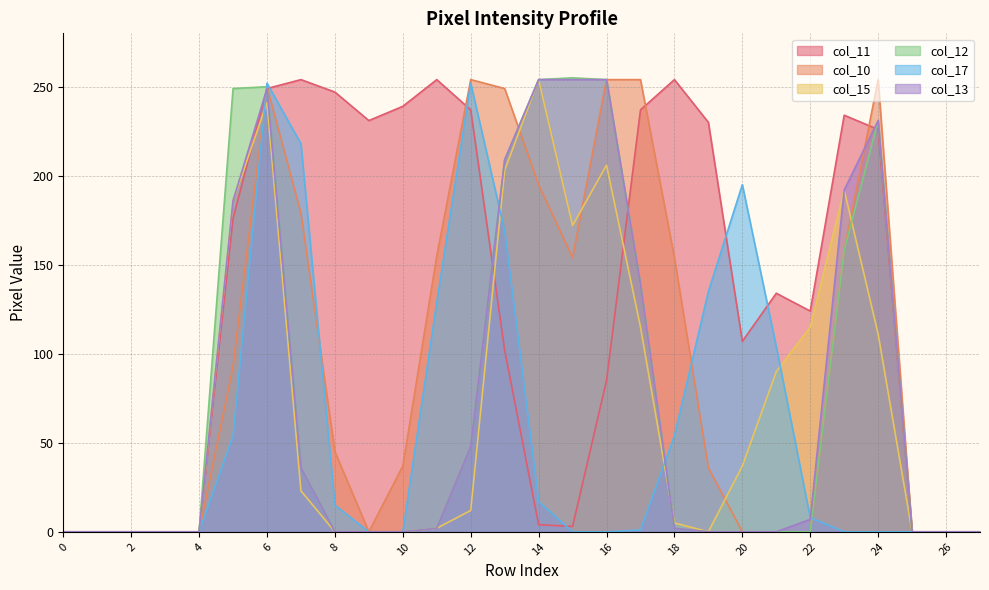

Which series has the largest total across all categories?

col_11